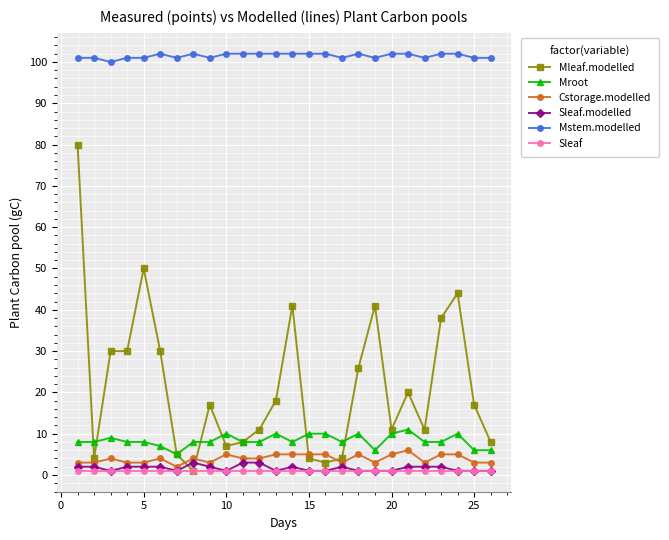

What is the minimum value for Cstorage.modelled?

2